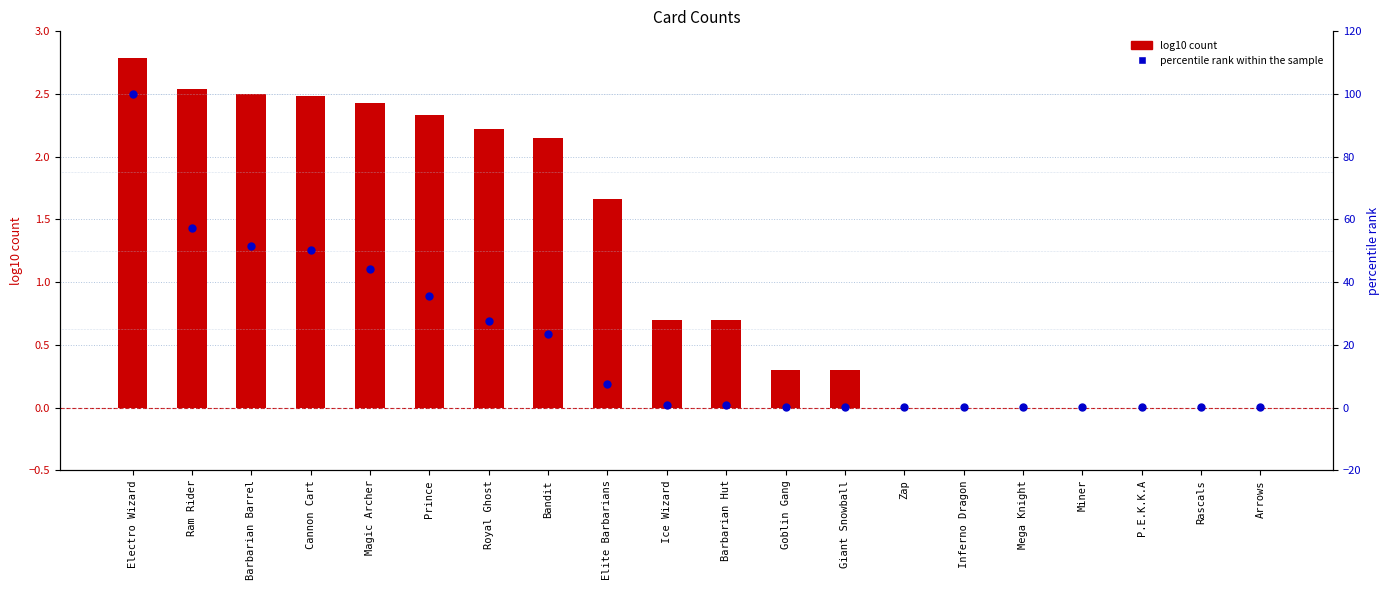

Which series contains the highest Y value?

percentile rank within the sample